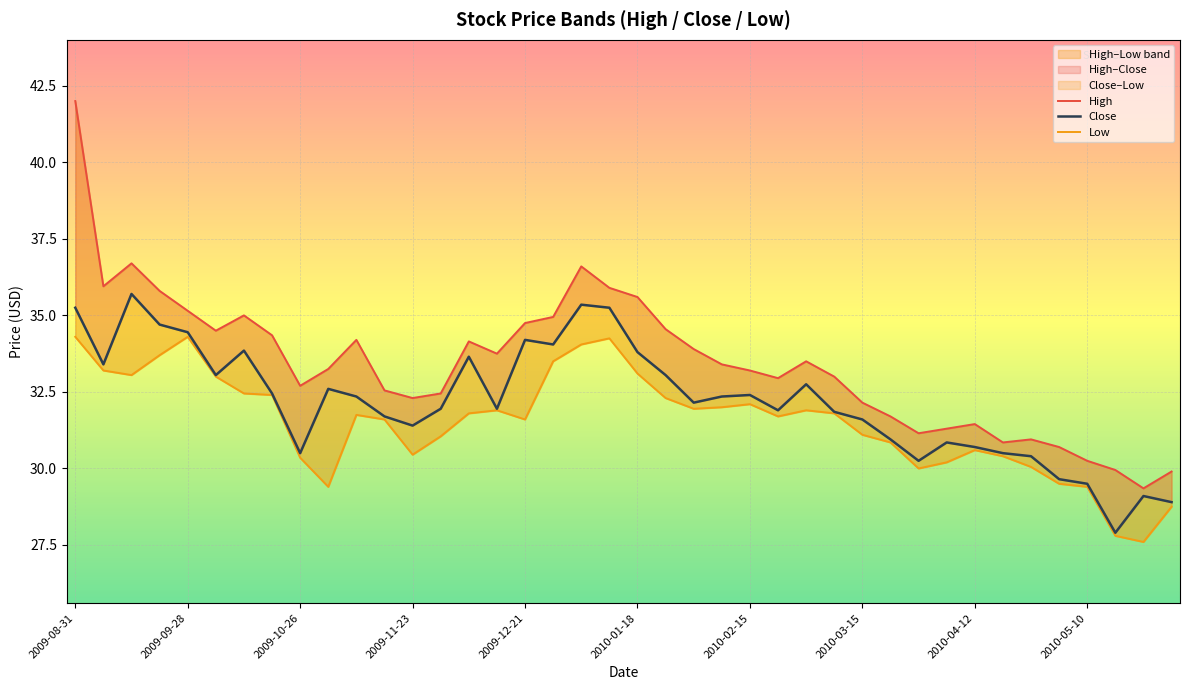

What is the value of the Close point at the 2nd from the left?

33.4